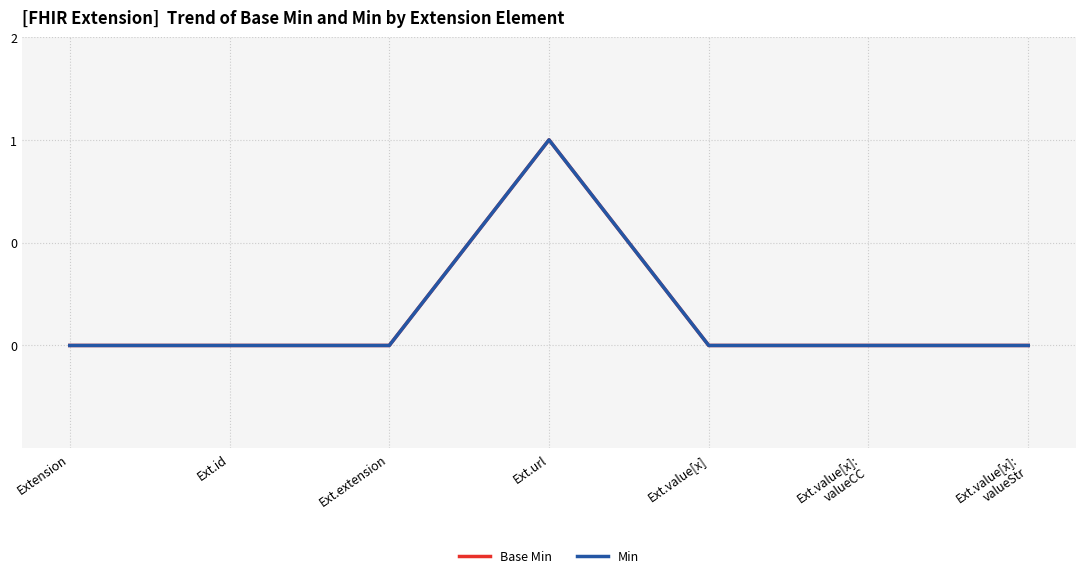

Rank the series by their maximum value, from lowest to highest.

Base Min, Min